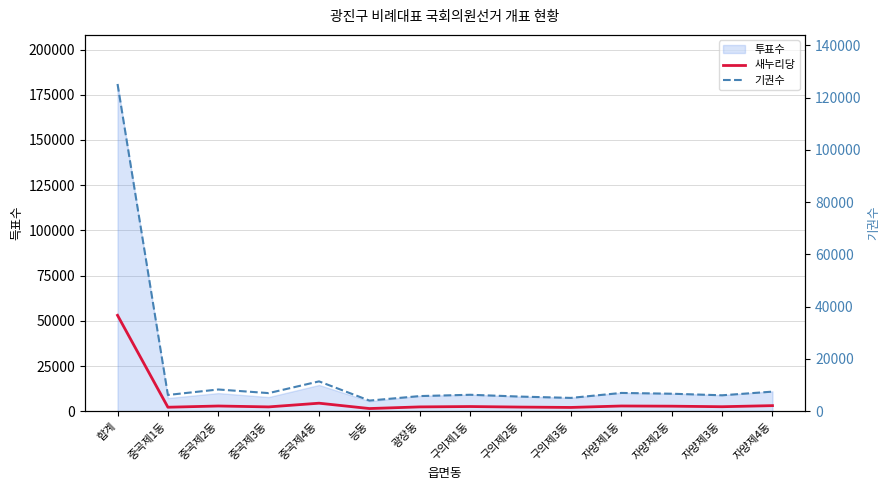

True or false: 새누리당 has a value of 3589 at 광장동.

False